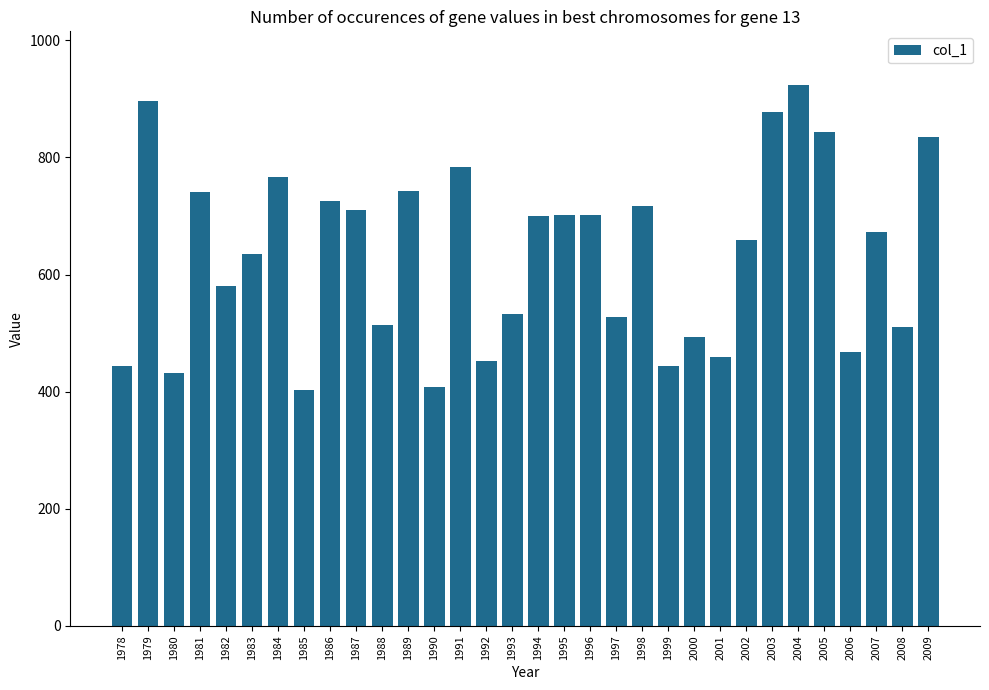

True or false: the data shows 659 at 2002.

True